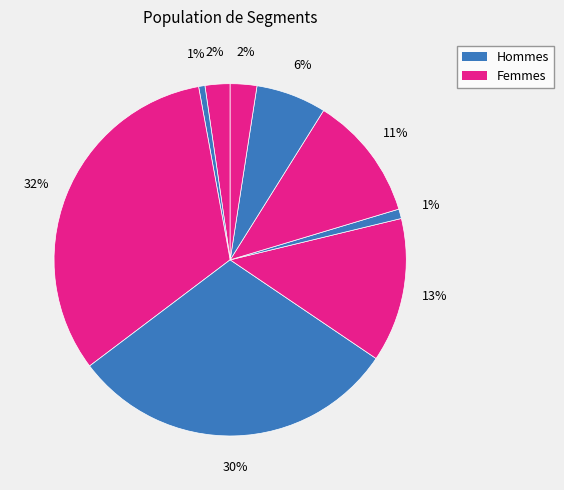

To the nearest percent, what is the average slice percentage?

11%